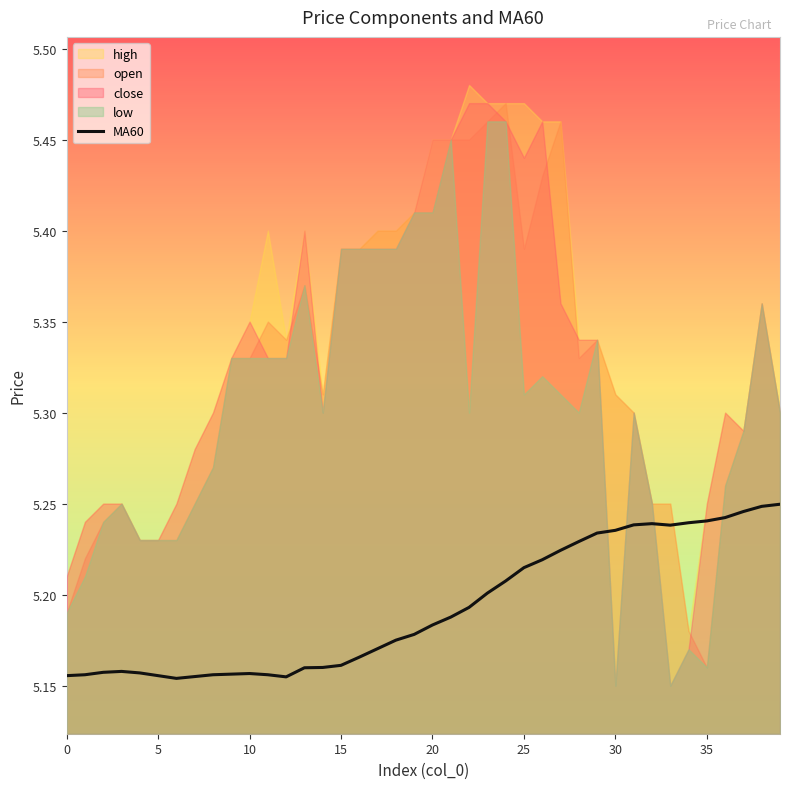

Does the chart display data point markers on the line(s)?

No